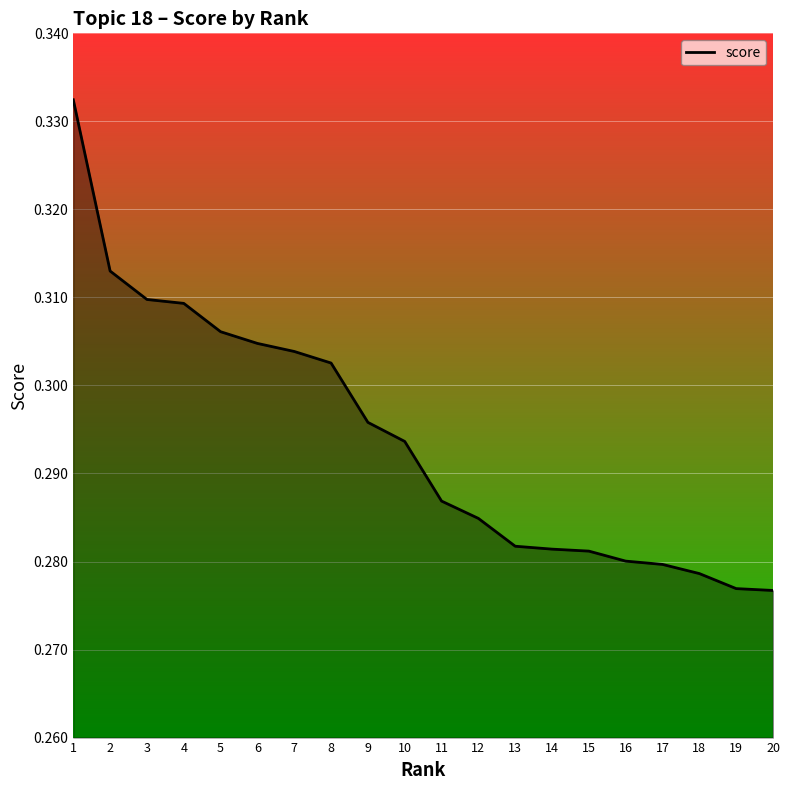

The chart shows a value of 0.1 at 2. True or false?

False